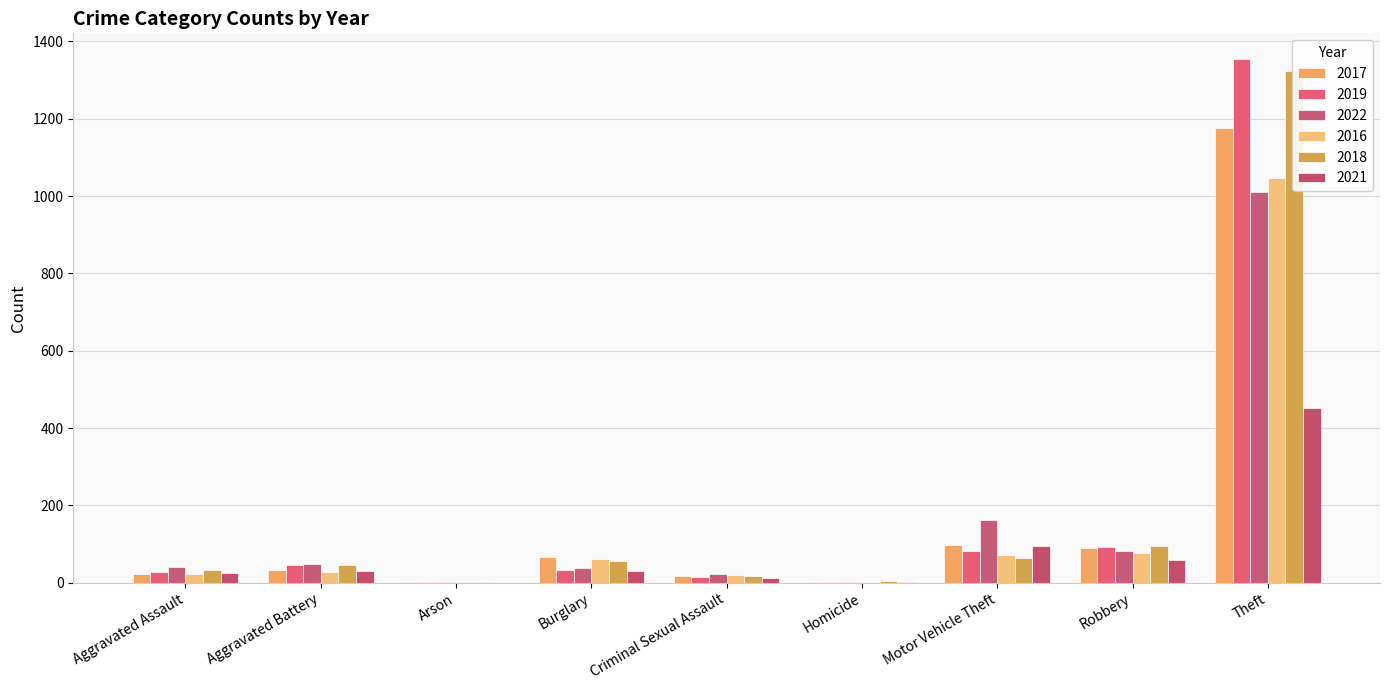

The 2022 series shows 2 at Homicide. True or false?

True